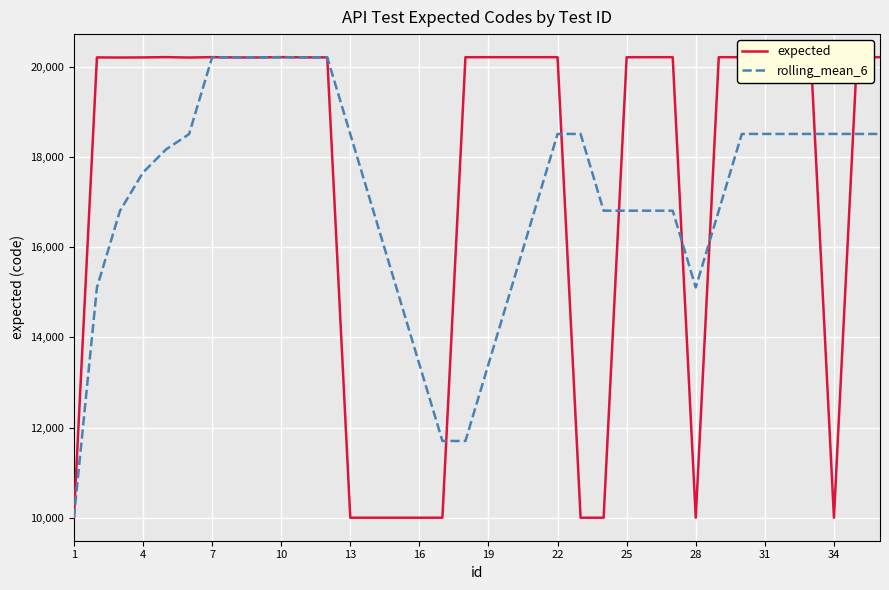

Which series has the largest range (max minus min)?

expected